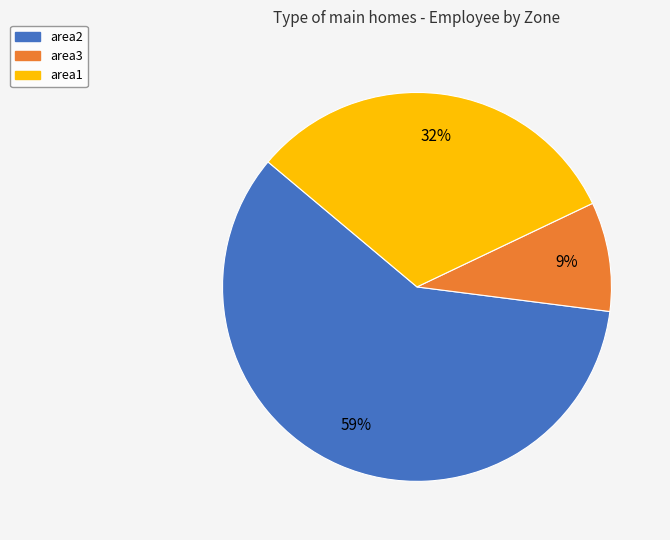

Which has a higher value, area3 or area1?

area1